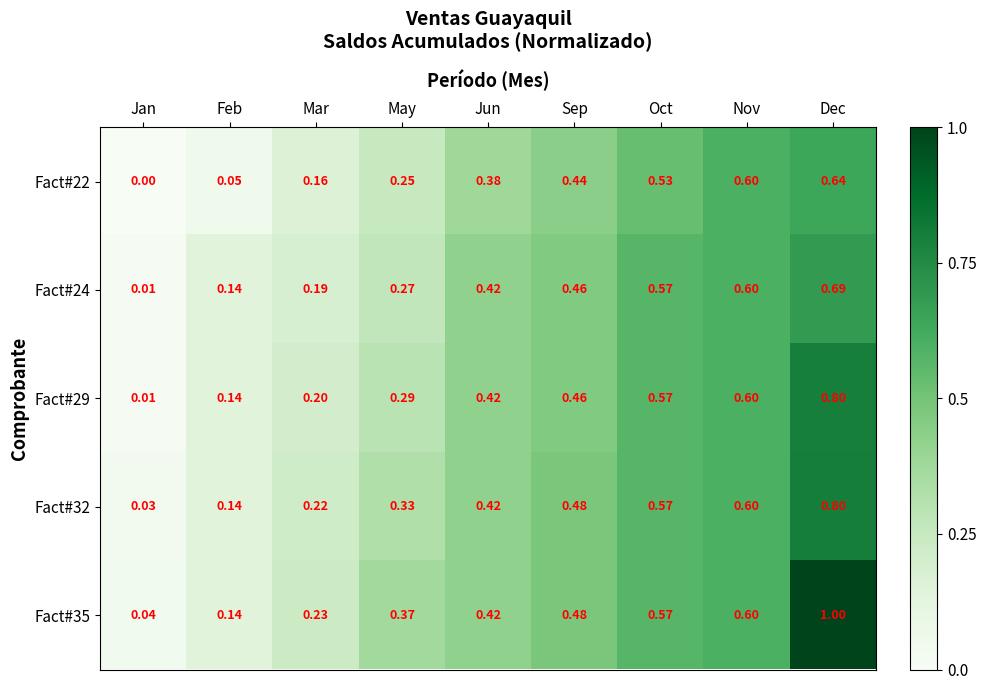

At which category is the sum across all series the highest?

Dec